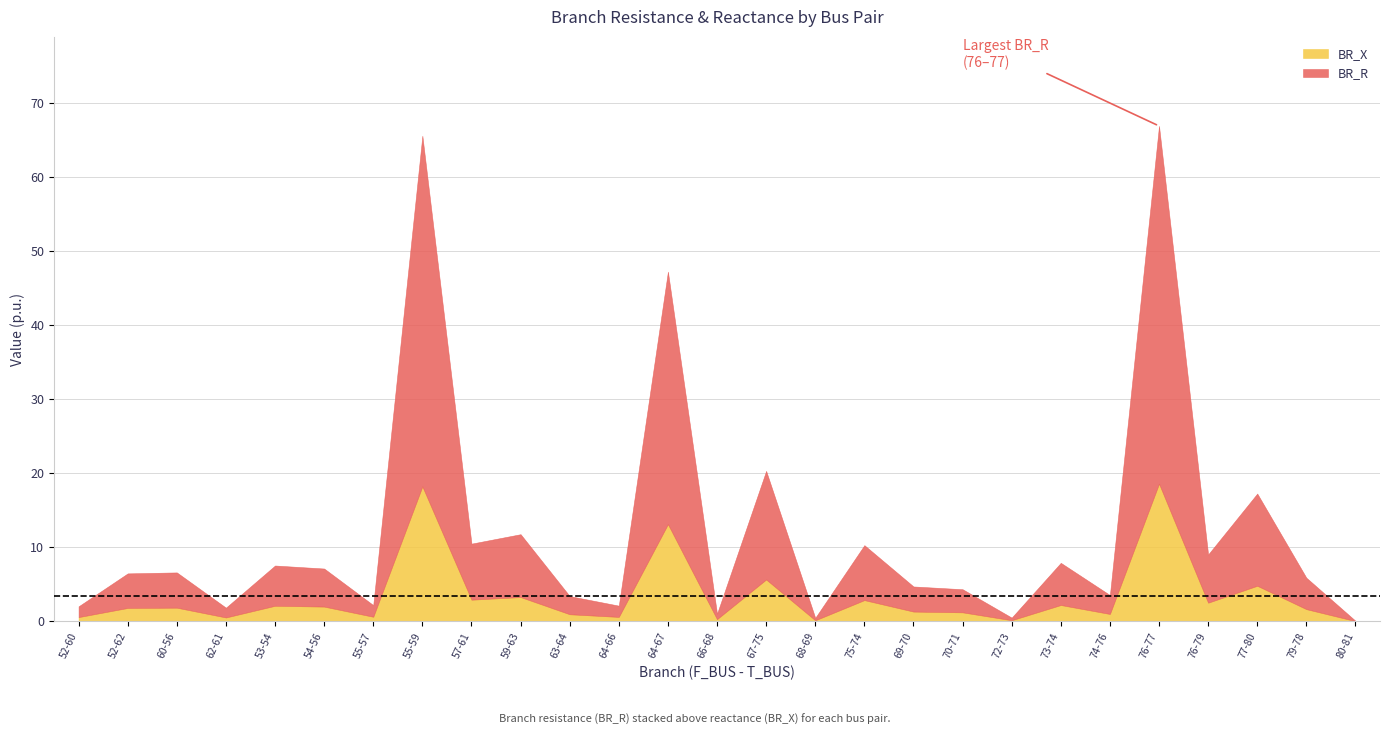

At which label is BR_R closest to 24?

67-75